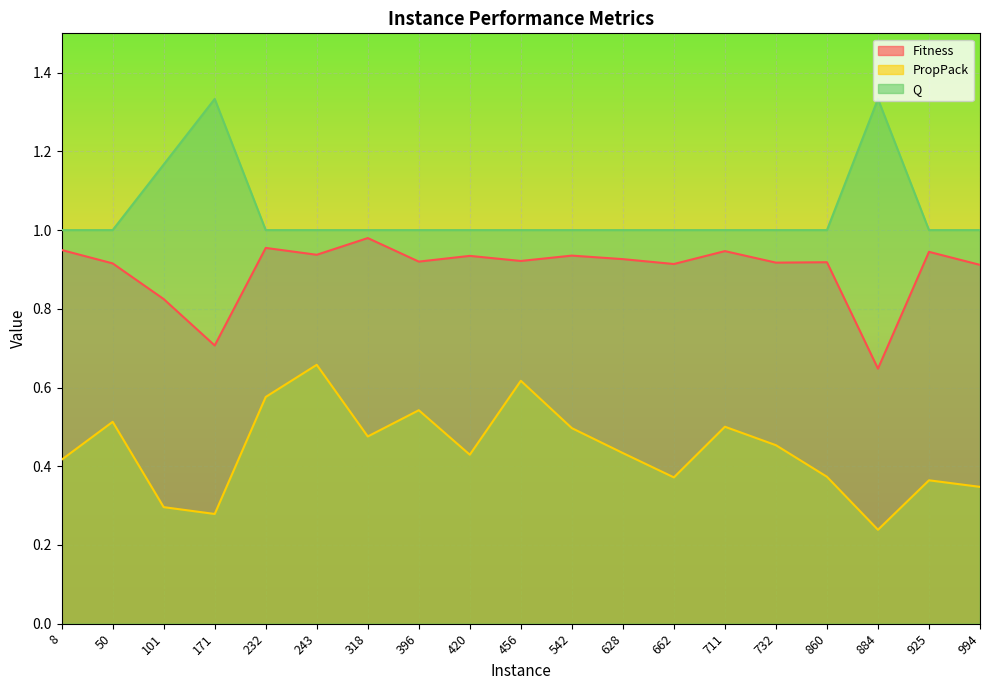

Is the value of Q at 711 greater than the value of Fitness at 396?

Yes